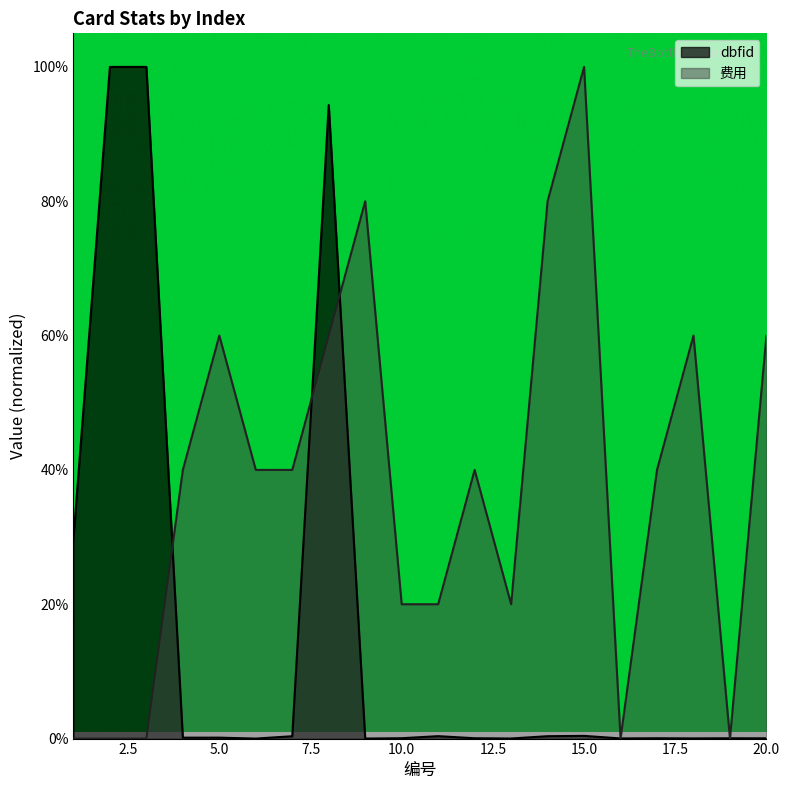

List the series in order of their overall mean, highest first.

费用, dbfid